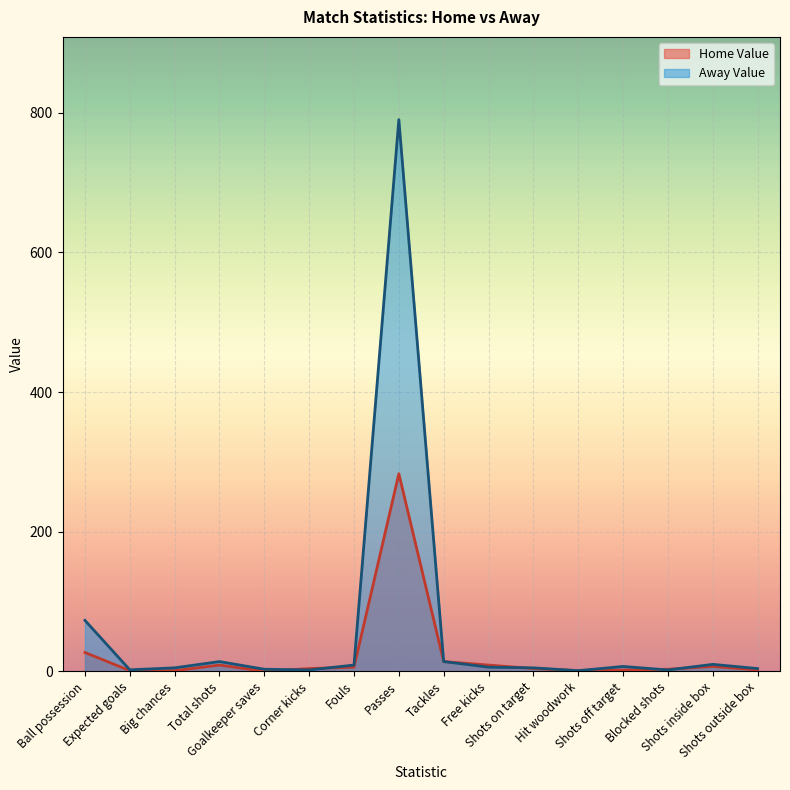

Rank the series at Blocked shots from lowest to highest value.

Away Value, Home Value